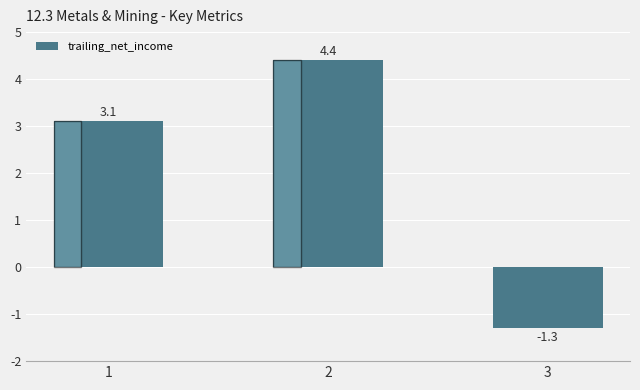

How many bars are there in total?

3